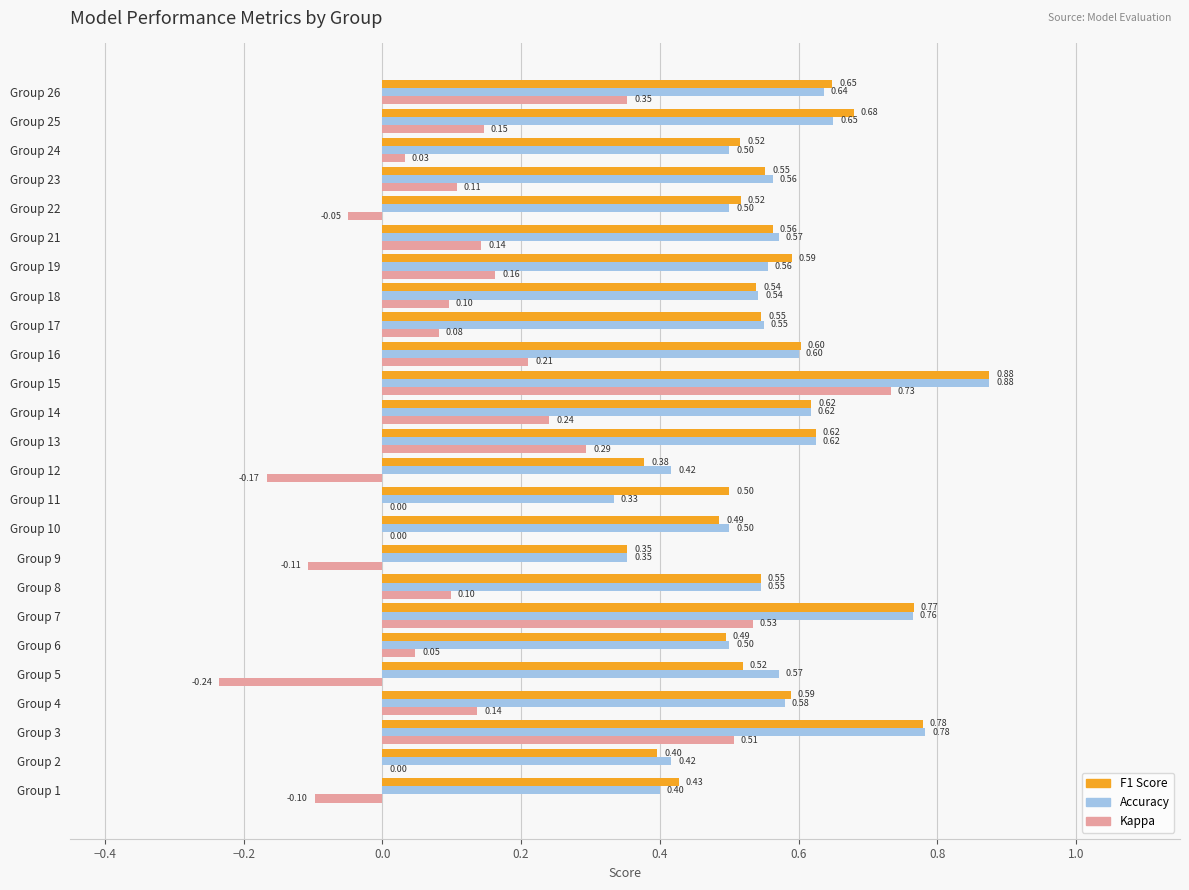

What is the total value across all series at Group 14?

1.5